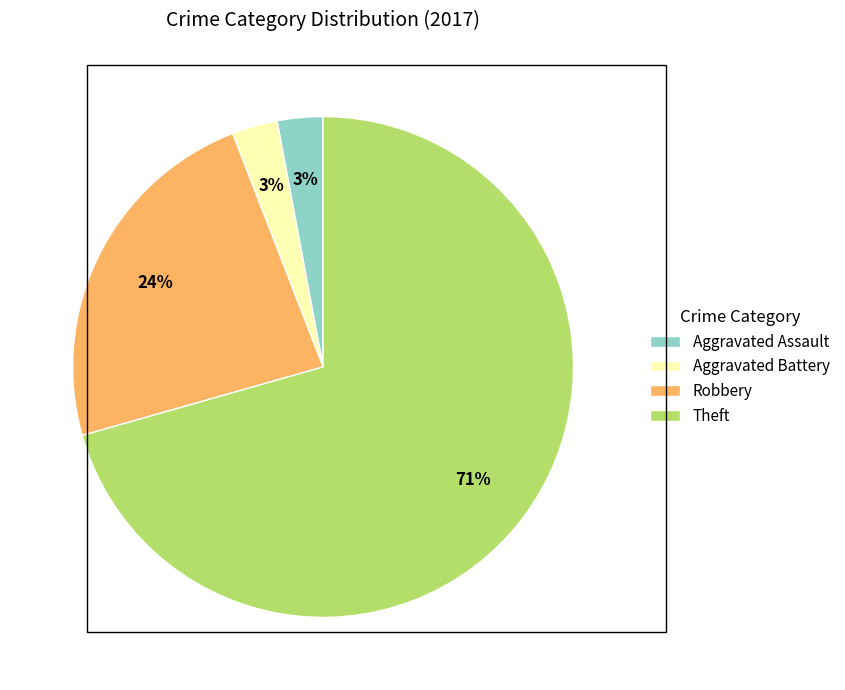

Is there any slice that represents more than half of the pie?

Yes